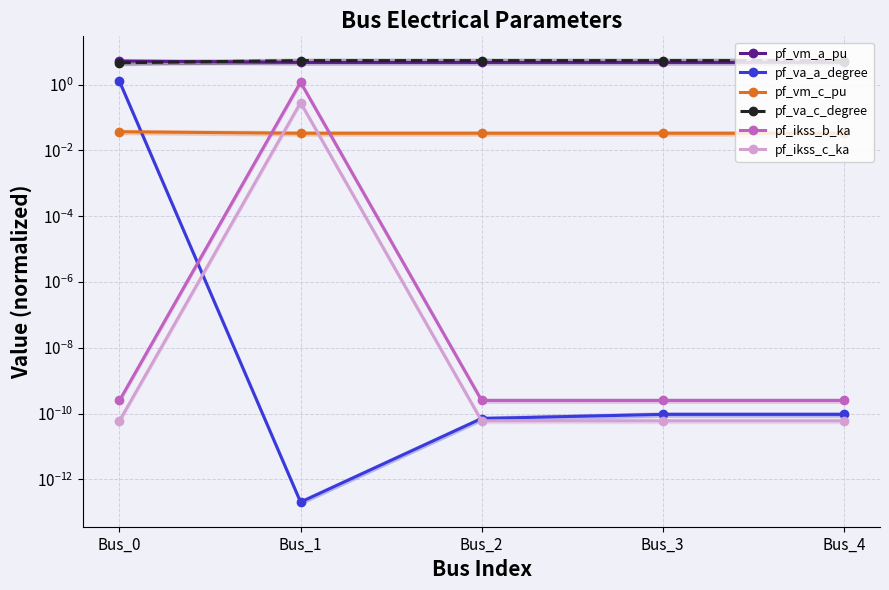

What is the greatest value displayed?

5.4